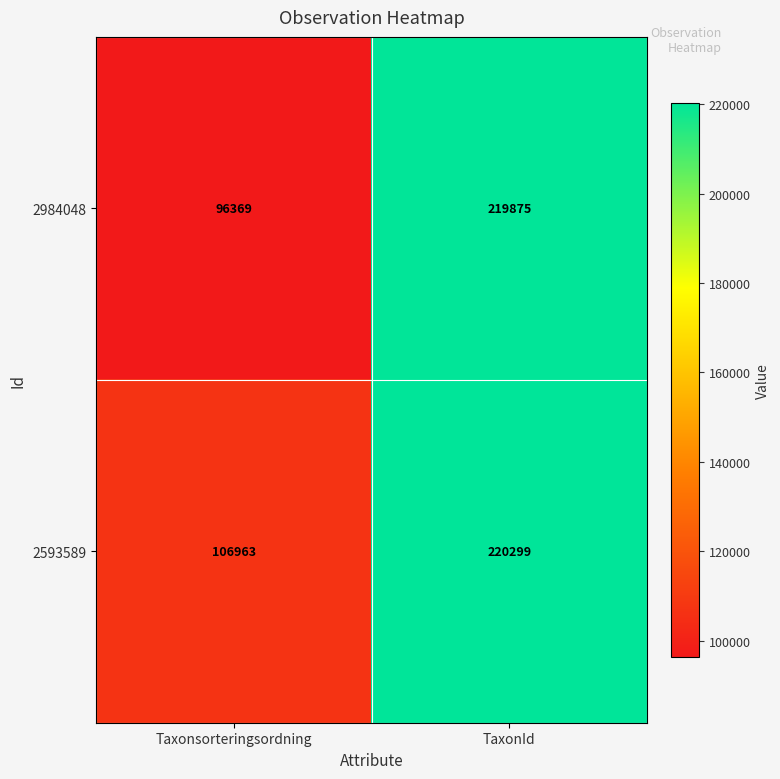

Is it true that 2984048 equals 219875 at TaxonId?

True